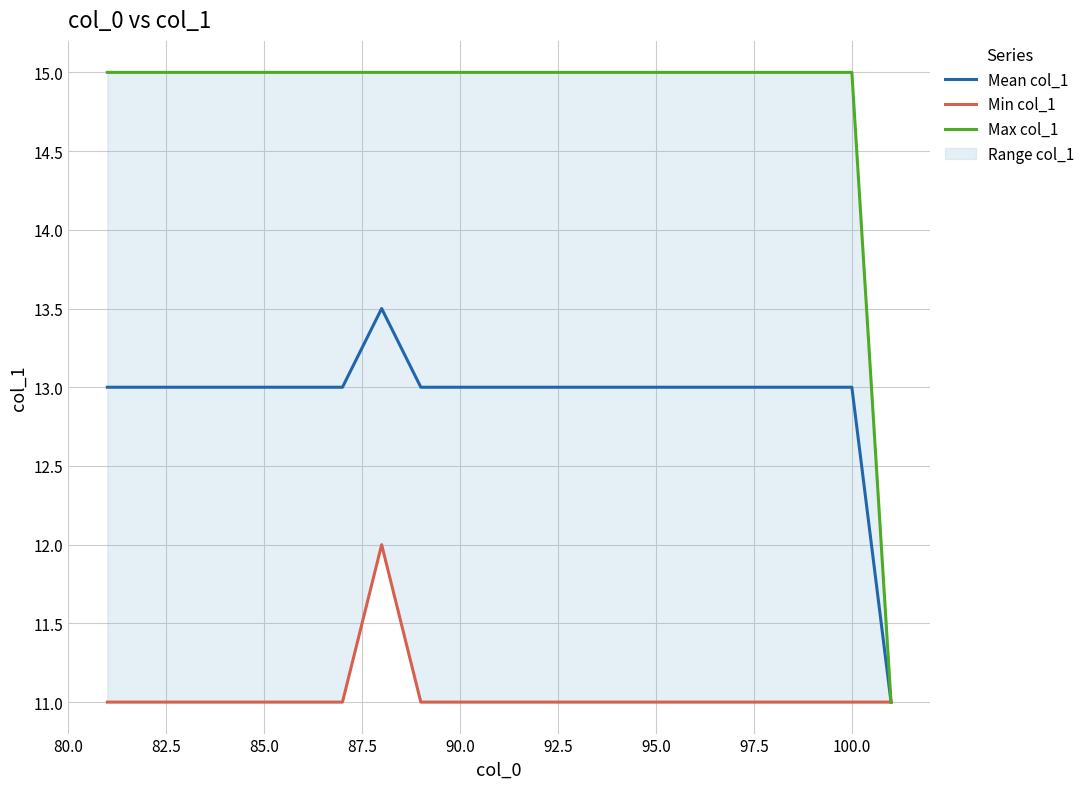

What is the value of the Min col_1 point at the 18th from the left?

11.0